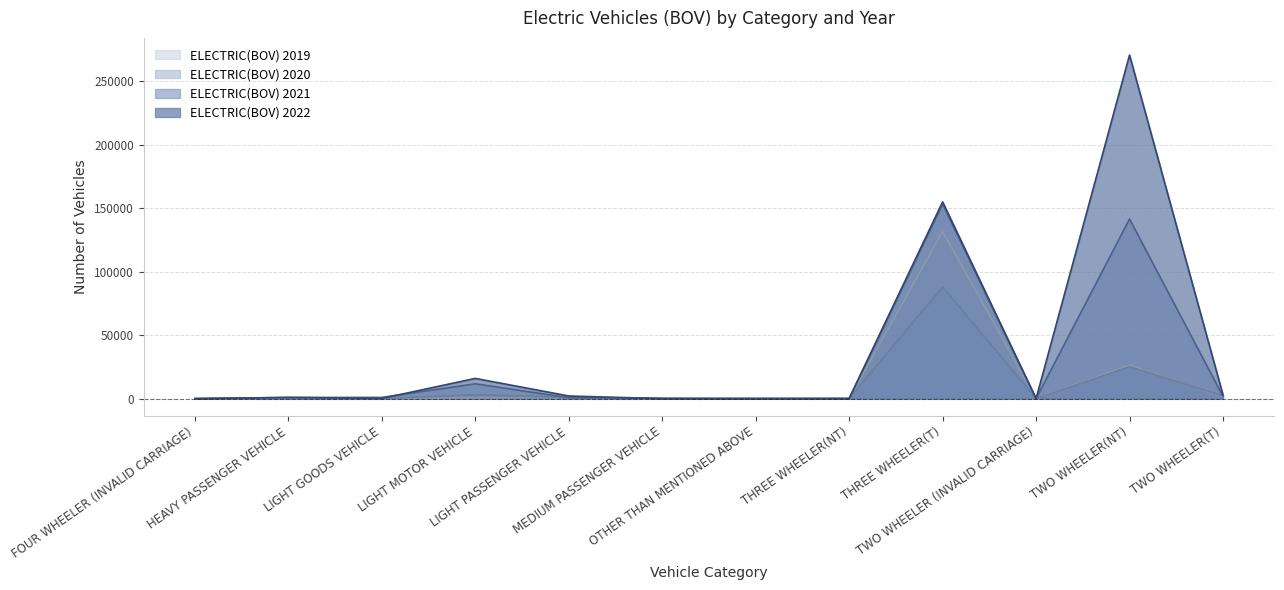

Where is the first local maximum for ELECTRIC(BOV) 2020?

HEAVY PASSENGER VEHICLE